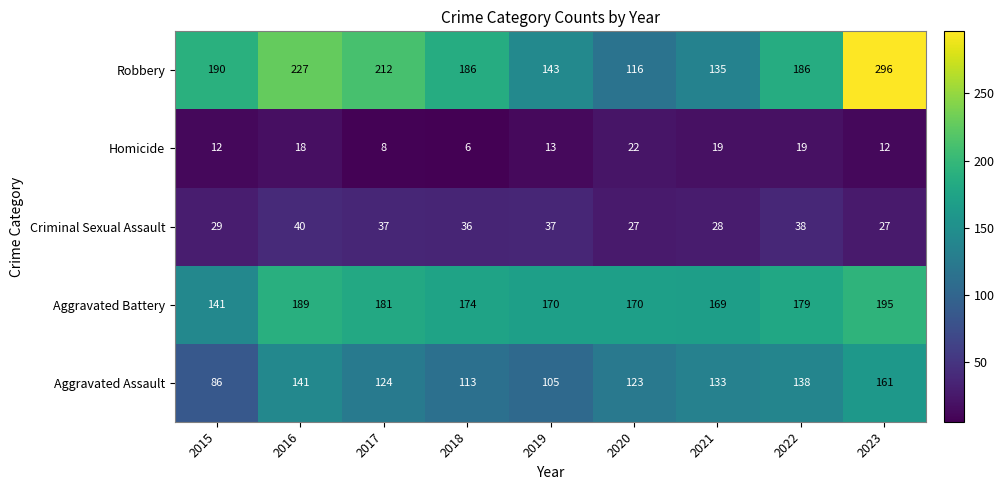

Which series changed the most between 2019 and 2021?

Aggravated Assault